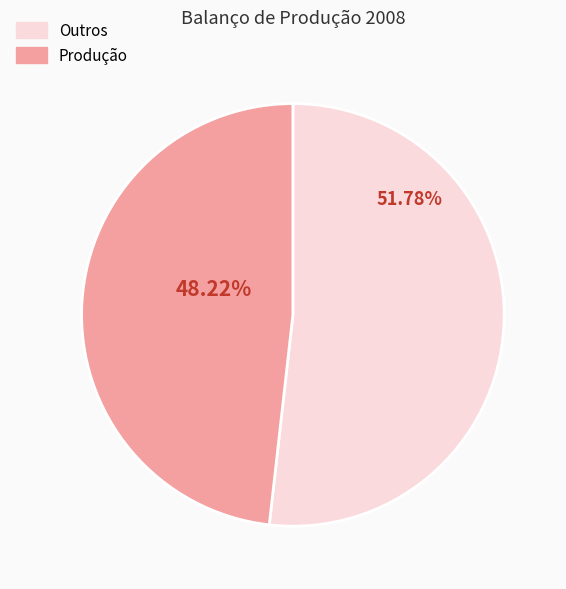

Which category has the smallest portion of the pie?

Produção